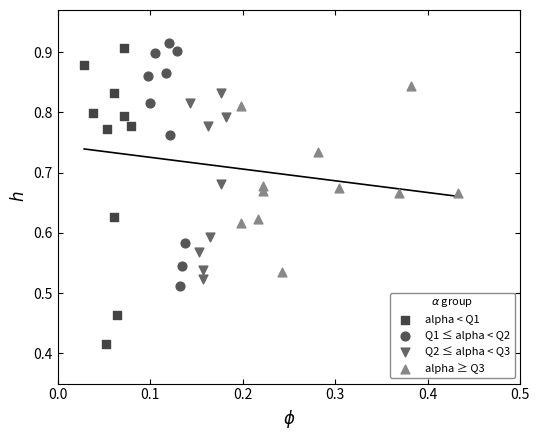

Which series contains the lowest Y value?

alpha < Q1